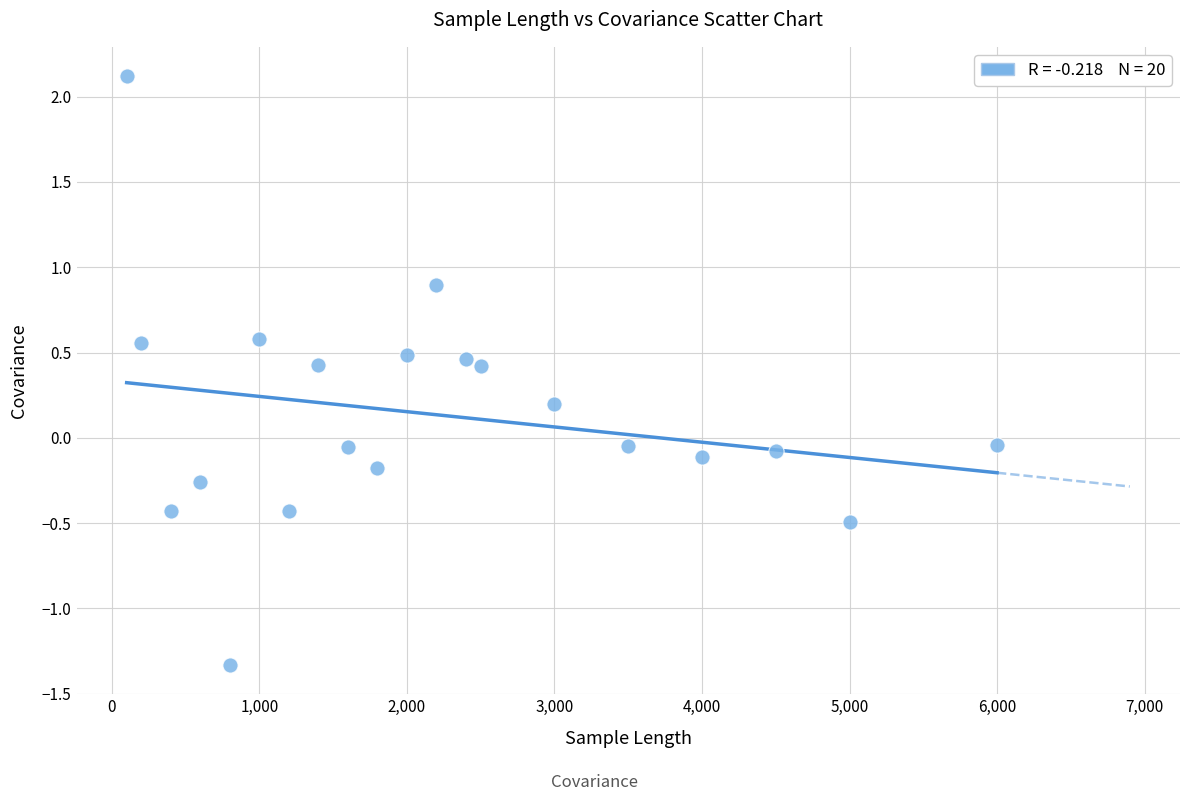

What is the range of X values (max minus min)?

5900.0